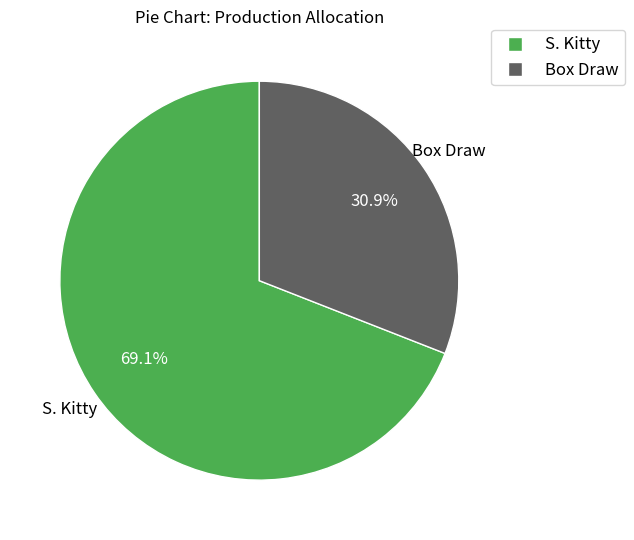

Combined, do S. Kitty and Box Draw account for over 50%?

Yes